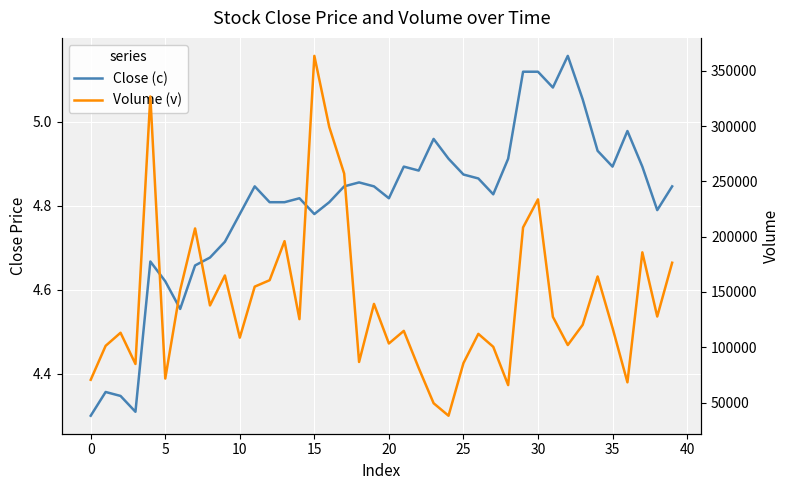

How many lines are shown in the chart?

2